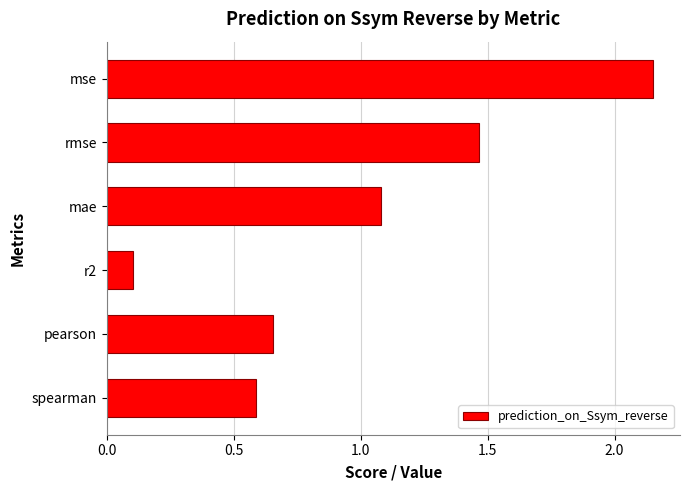

What is the sum of all values?

6.0